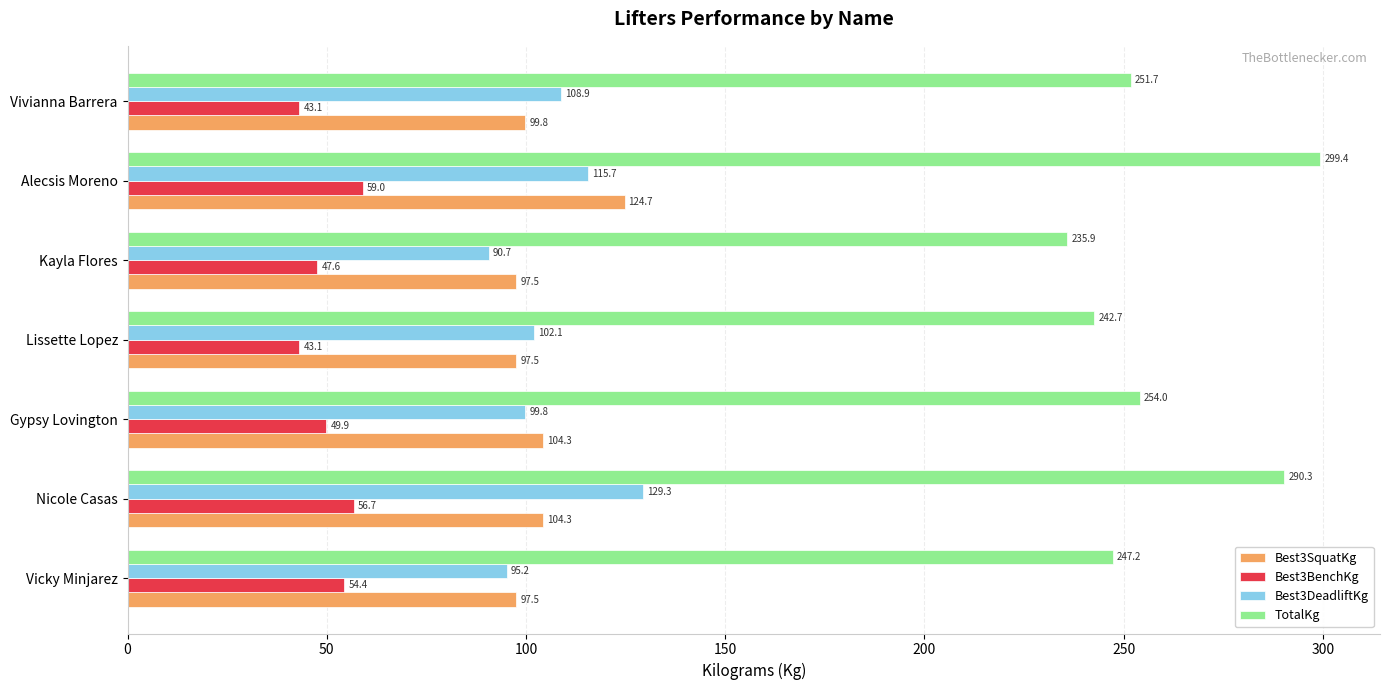

Which series has the largest range (max minus min)?

TotalKg